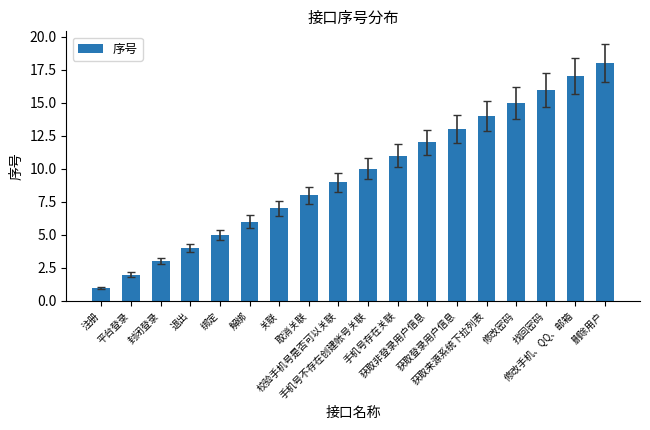

How many data points are less than 10?

9